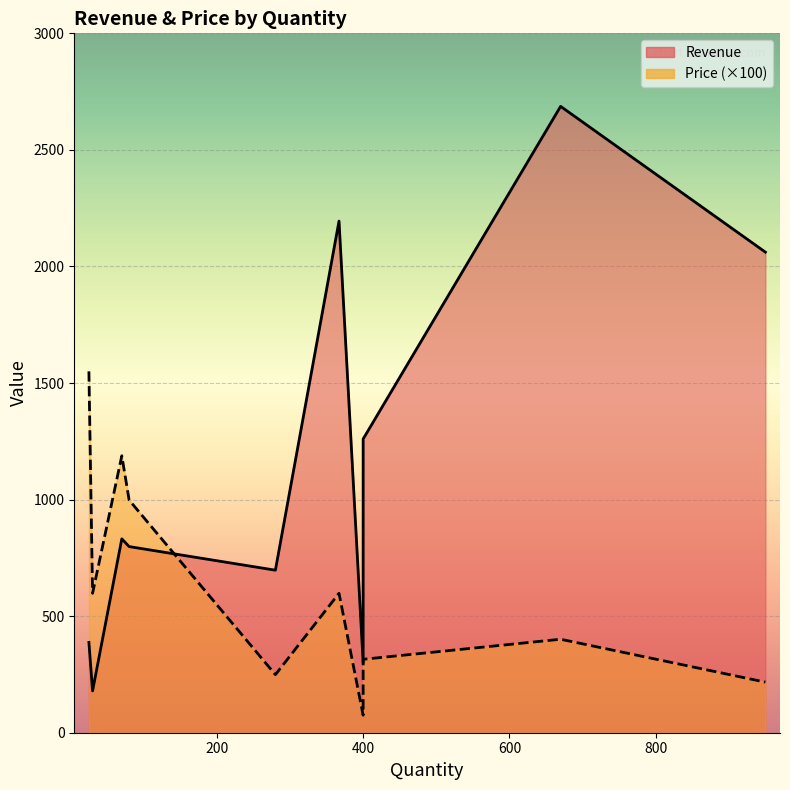

True or false: Revenue has more than 2 points higher than both neighbors.

True